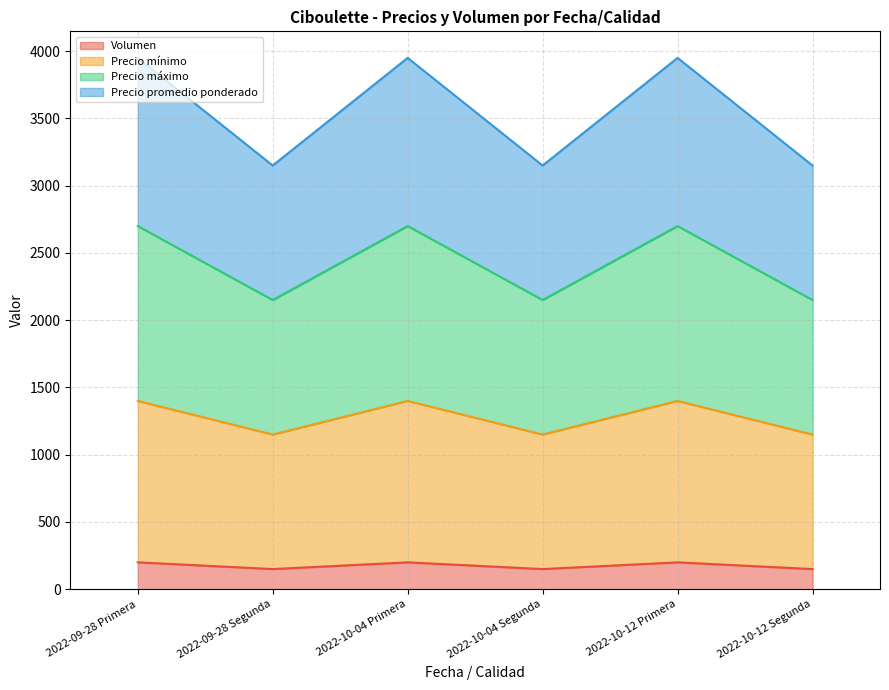

Reading left to right, transcribe all the data shown in this chart.

Volumen: 200	150	200	150	200	150
Precio mínimo: 1400	1150	1400	1150	1400	1150
Precio máximo: 2700	2150	2700	2150	2700	2150
Precio promedio ponderado: 3950	3150	3950	3150	3950	3150